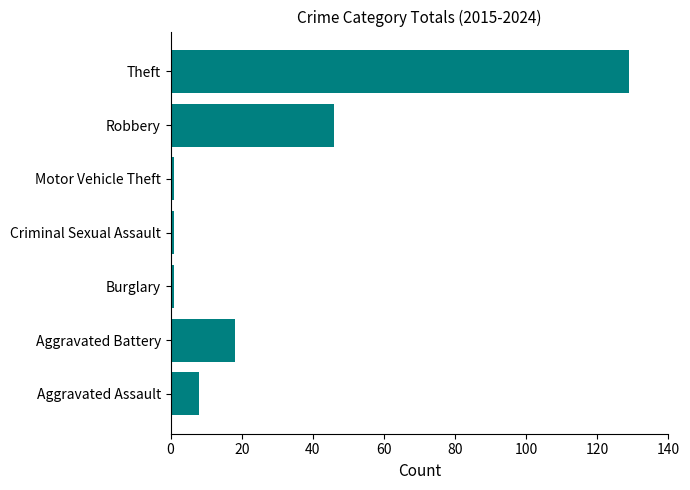

Between Burglary and Aggravated Assault, which is larger?

Aggravated Assault